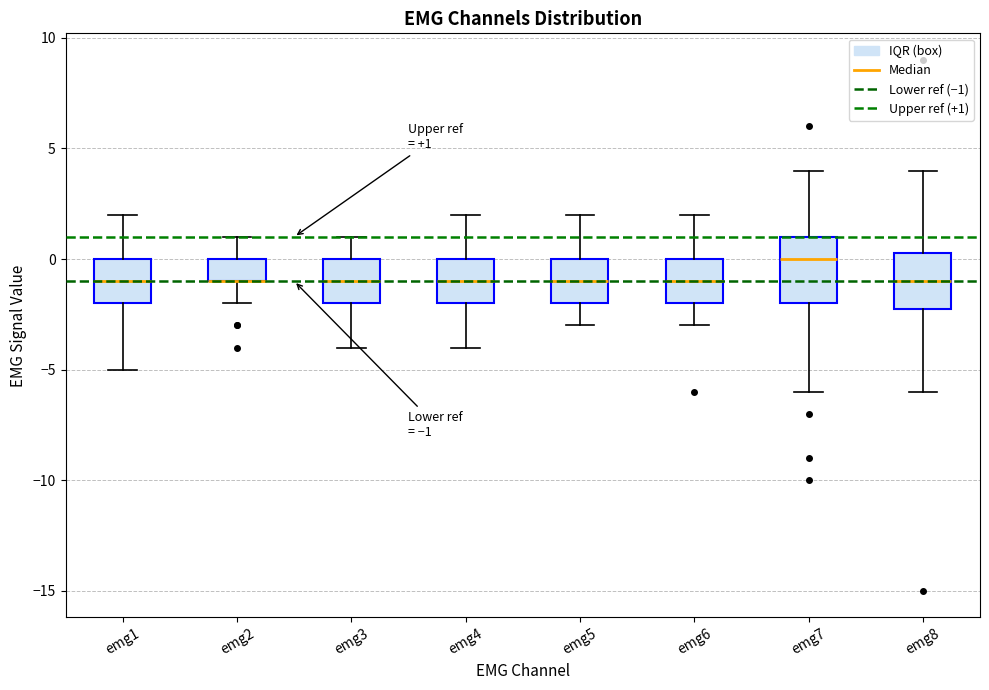

Comparing the boxes themselves (not the whiskers), which one is the tallest?

emg7